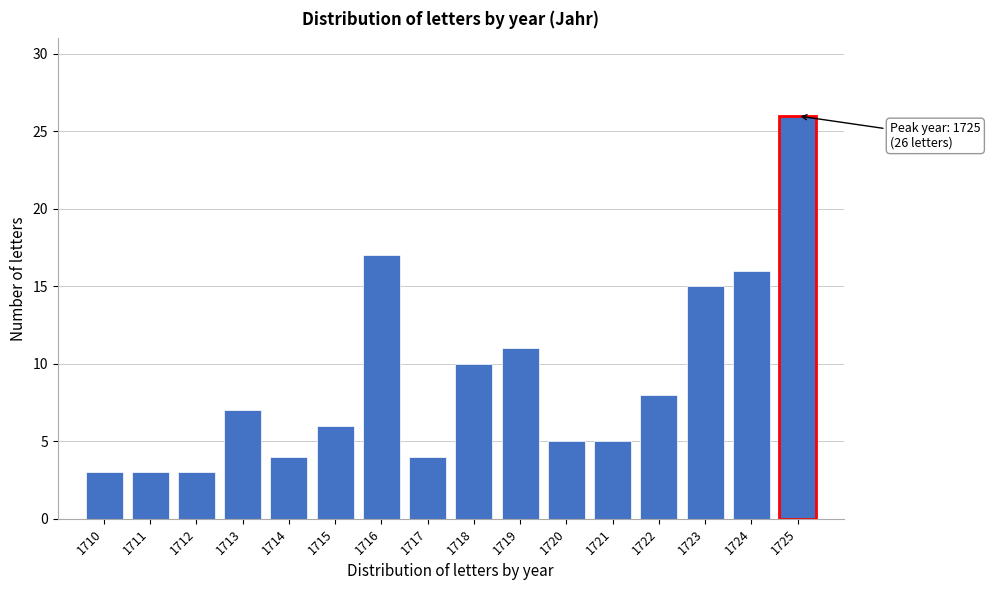

Reading left to right, what are all the values shown in this chart?

3	3	3	7	4	6	17	4	10	11	5	5	8	15	16	26